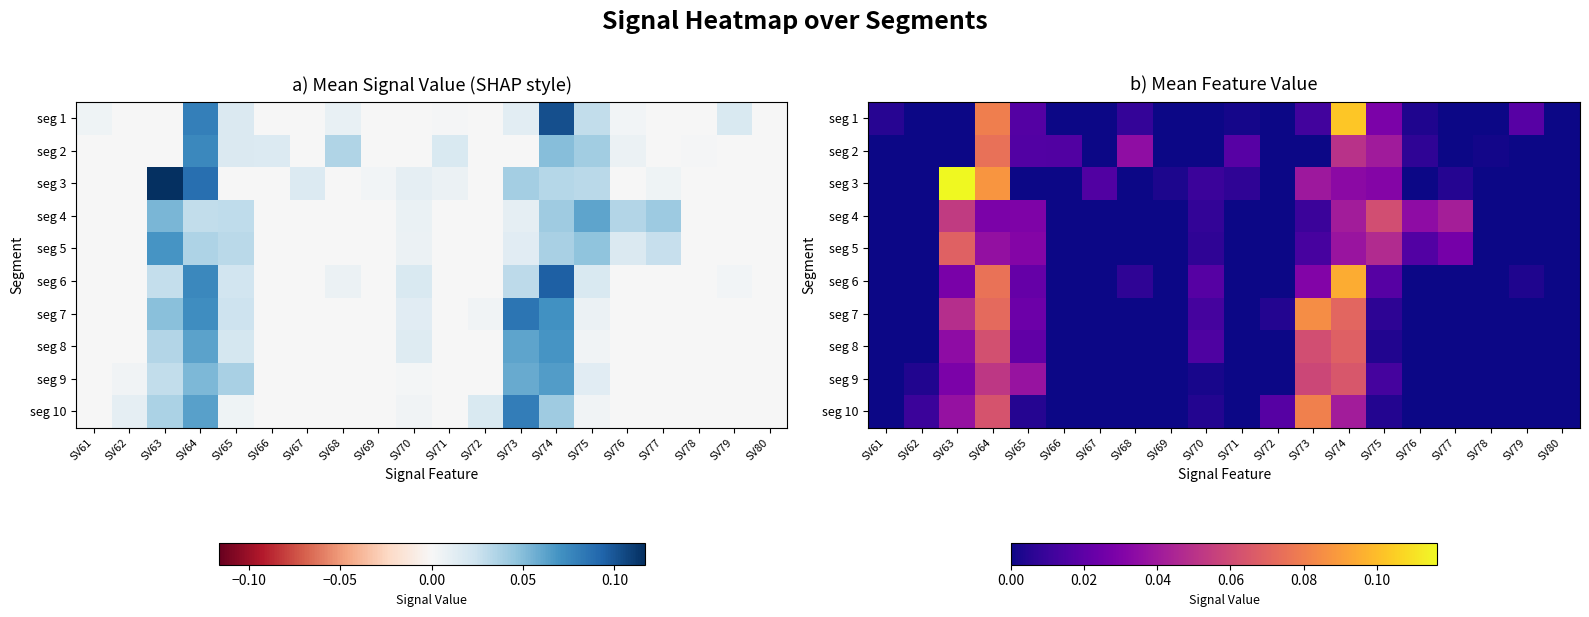

List the series in order of their peak value, lowest first.

seg 4, seg 9, seg 8, seg 5, seg 2, seg 10, seg 7, seg 6, seg 1, seg 3